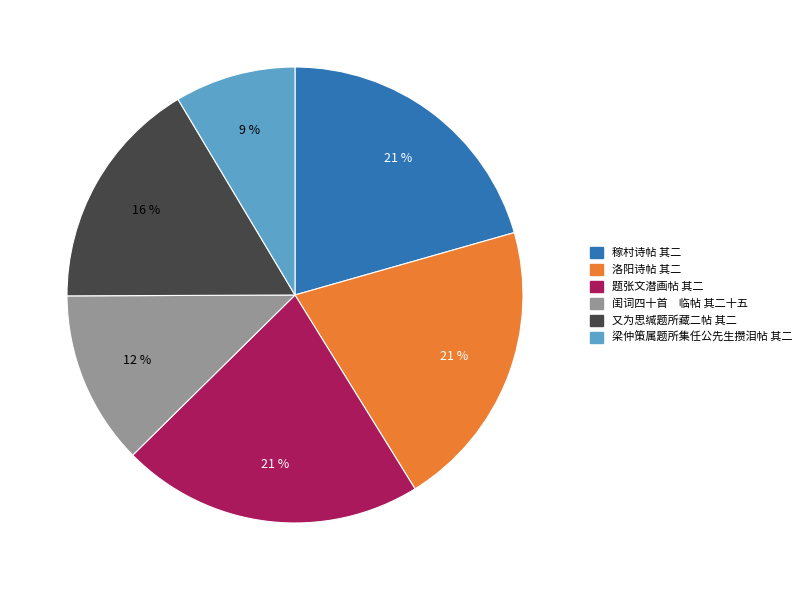

Which has a higher value, 闺词四十首 临帖 其二十五 or 稼村诗帖 其二?

稼村诗帖 其二